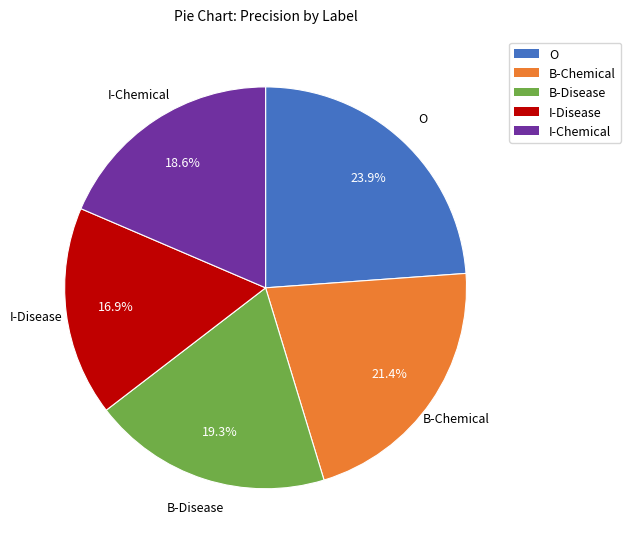

The B-Chemical slice represents 21% of the pie. True or false?

True